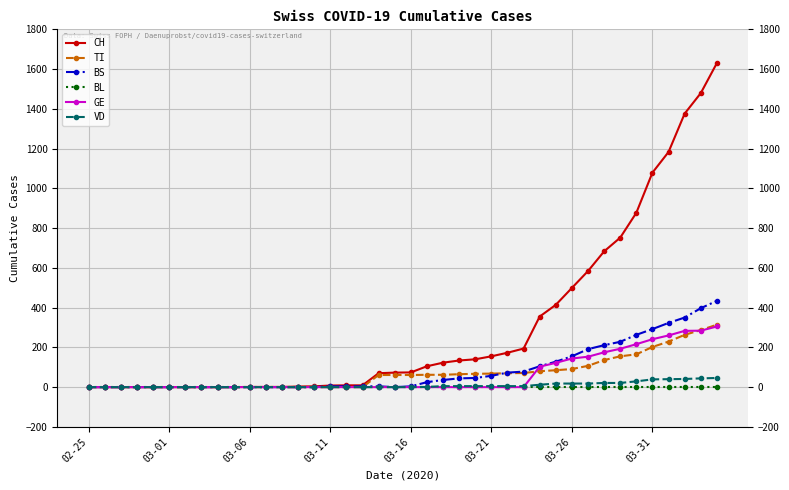

What is the maximum value for CH?

1630